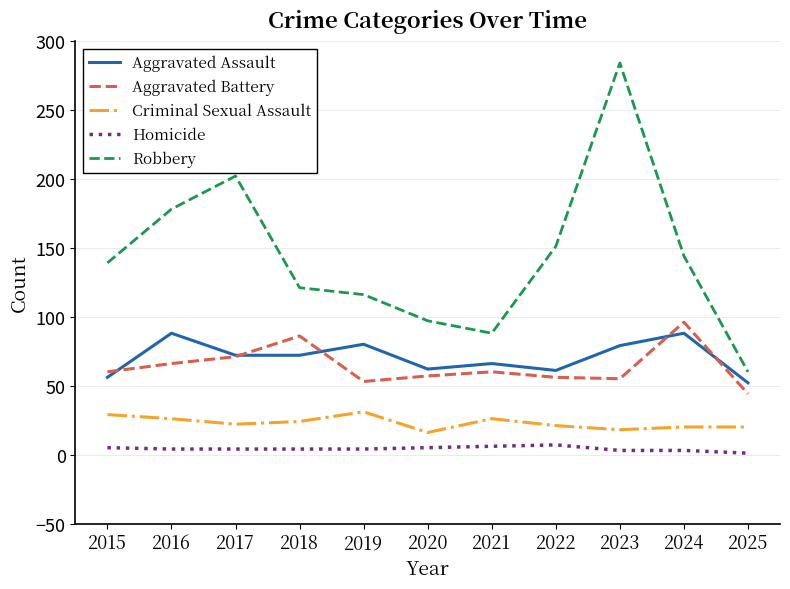

How many lines are shown in the chart?

5